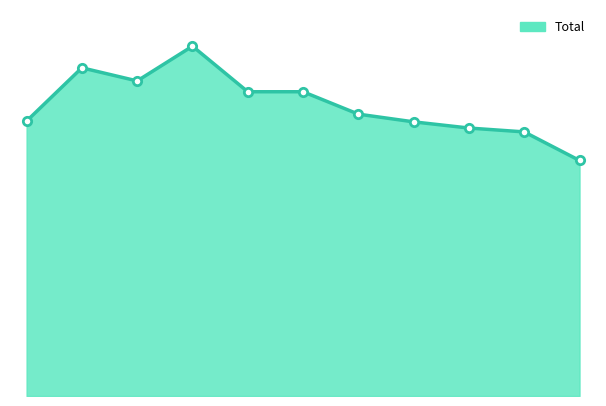

What is the value of the 5th point from the left?

394